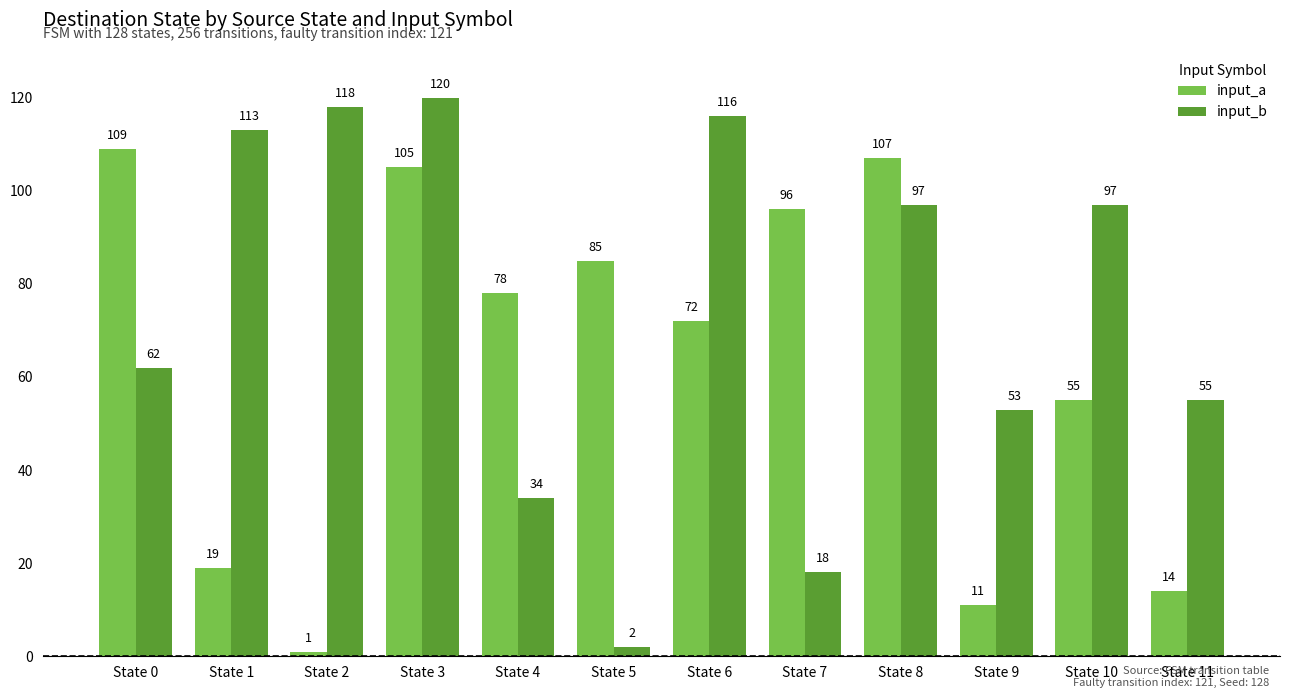

Reading right to left, what are all the values shown in this chart?

input_a: State 11=14	State 10=55	State 9=11	State 8=107	State 7=96	State 6=72	State 5=85	State 4=78	State 3=105	State 2=1	State 1=19	State 0=109
input_b: State 11=55	State 10=97	State 9=53	State 8=97	State 7=18	State 6=116	State 5=2	State 4=34	State 3=120	State 2=118	State 1=113	State 0=62